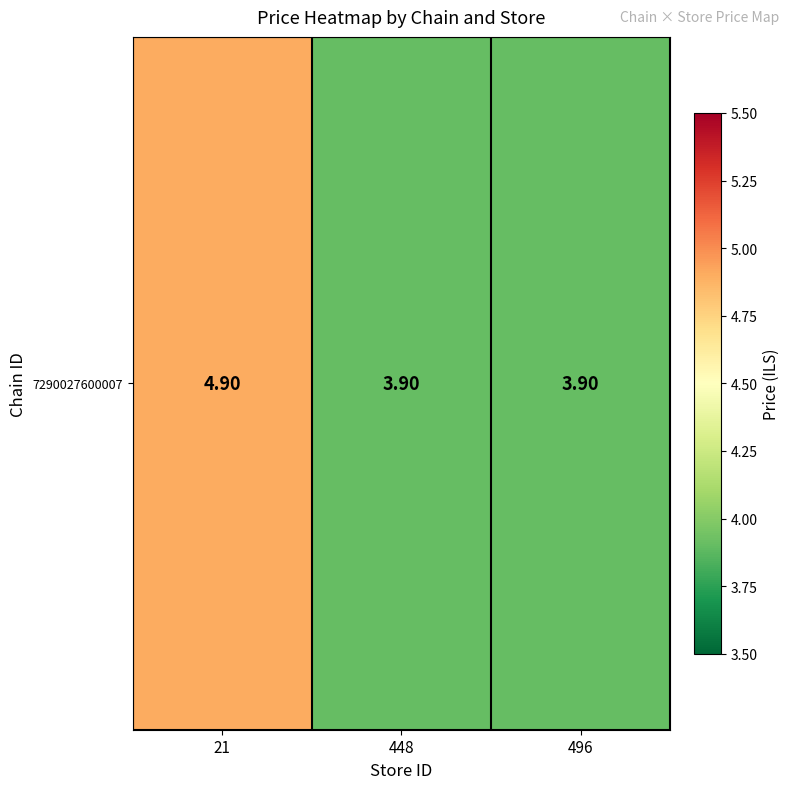

True or false: the data shows 3.9 at 448.

True